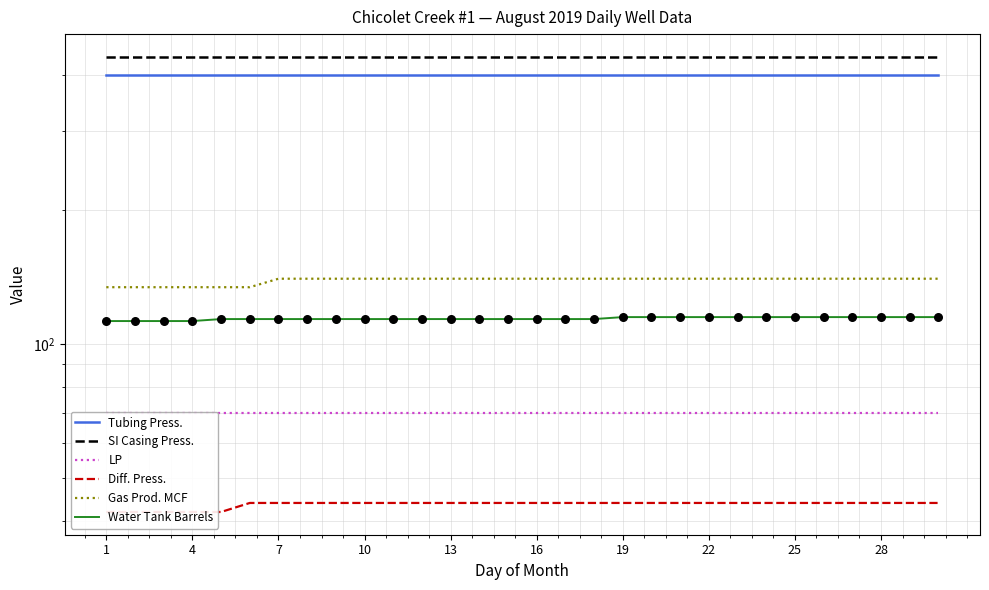

Is the value of LP at 7 greater than the value of Diff. Press. at 1?

Yes